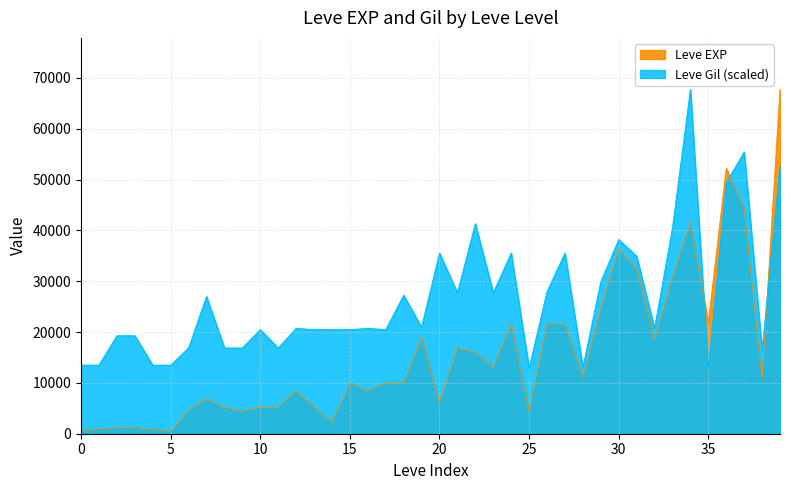

What is the difference between the highest and lowest values at 10?

12298.8